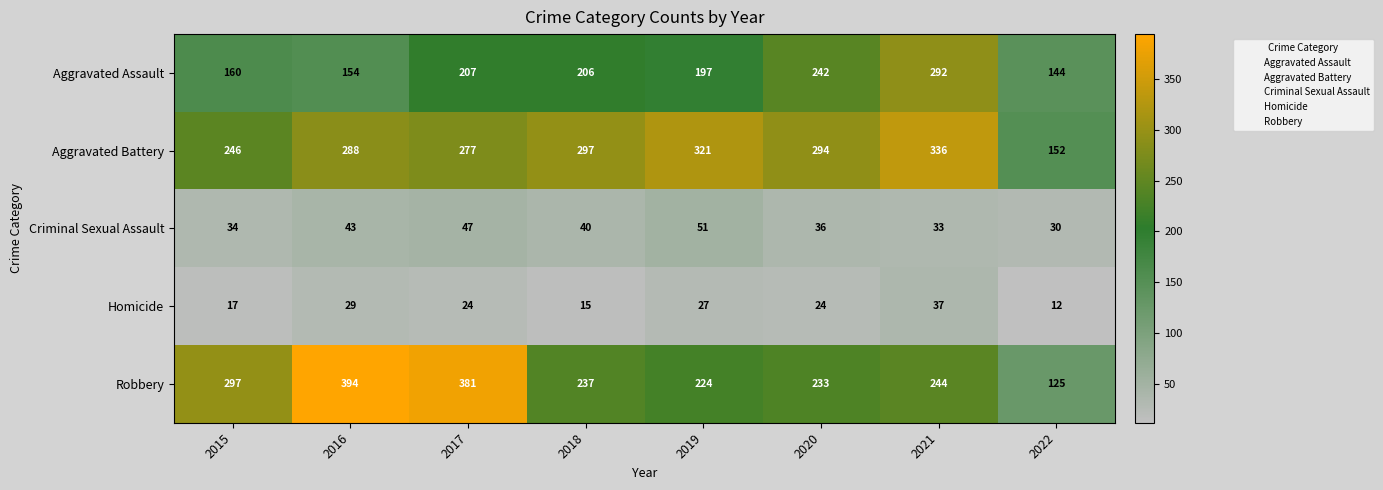

What is the total value across all series at 2015?

754